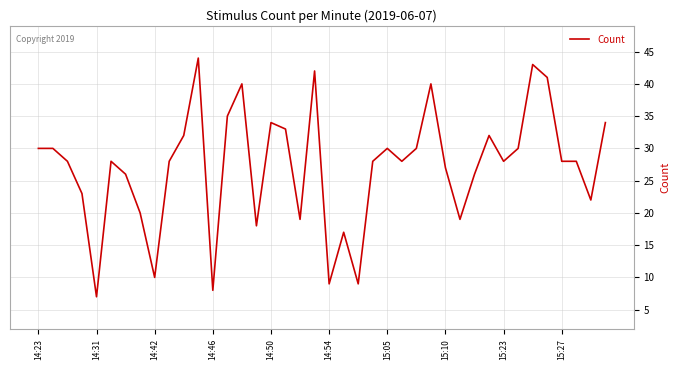

What is the minimum value shown in the chart?

7